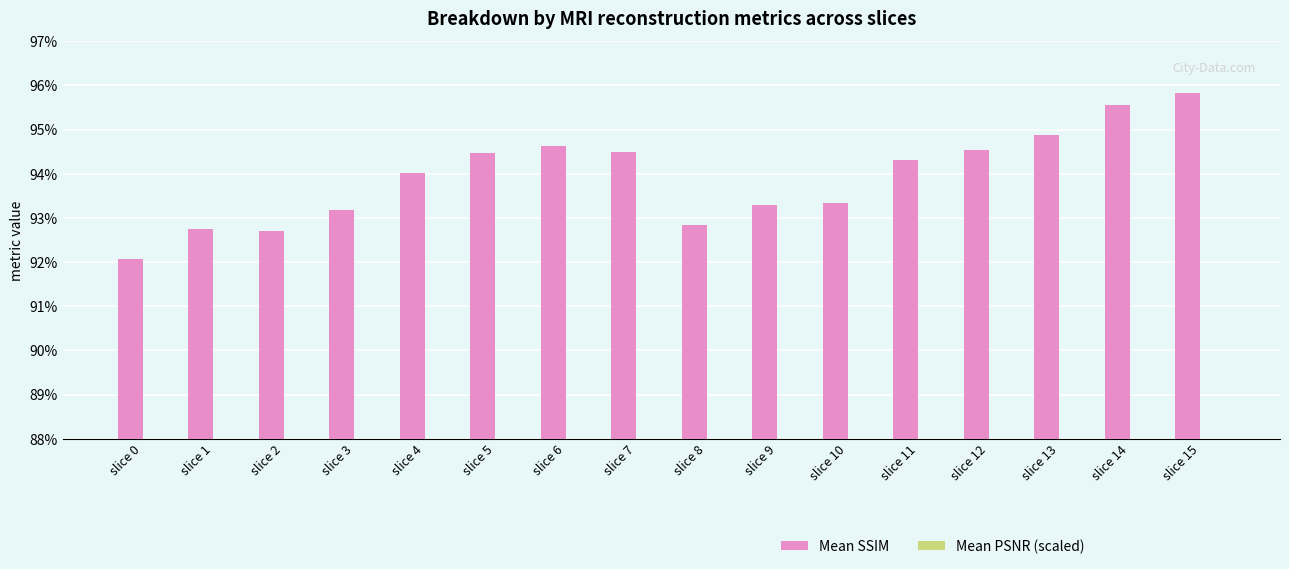

What is the sum of all Mean SSIM values?

15.0